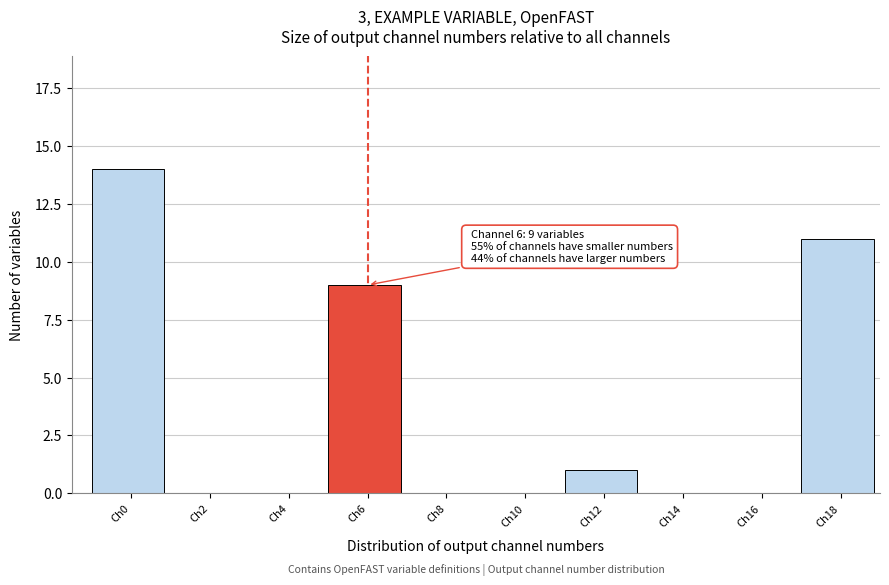

Reading left to right, what are all the values shown in this chart?

Ch0=14	Ch2=0	Ch4=0	Ch6=9	Ch8=0	Ch10=0	Ch12=1	Ch14=0	Ch16=0	Ch18=11